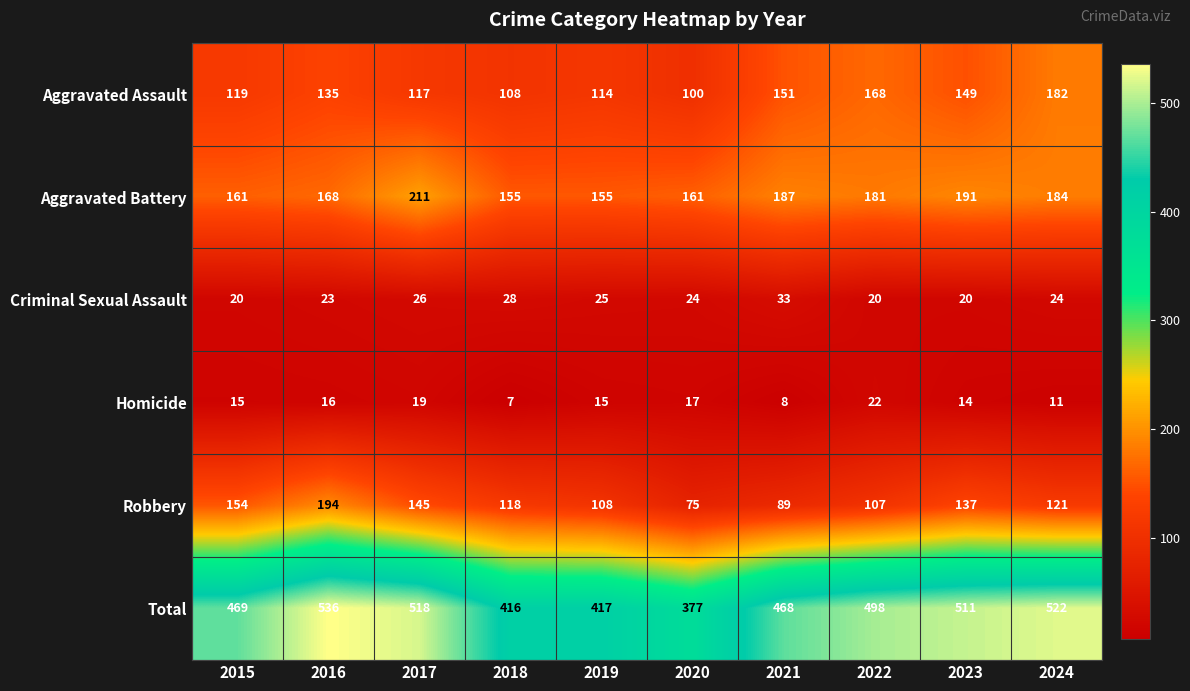

What is the spread (max minus min) of values at 2017?

499